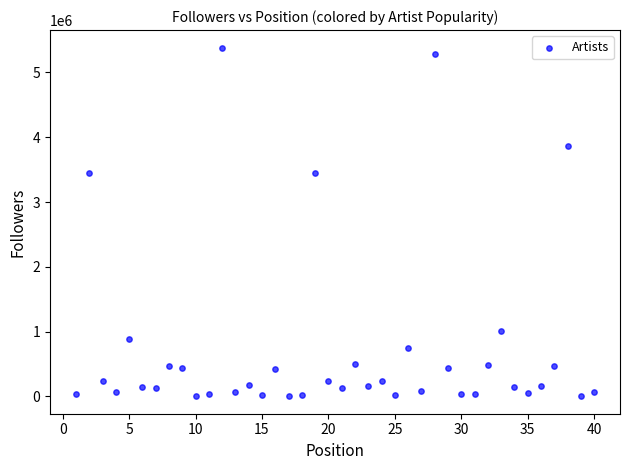

What is the range of Y values (max minus min)?

5382639